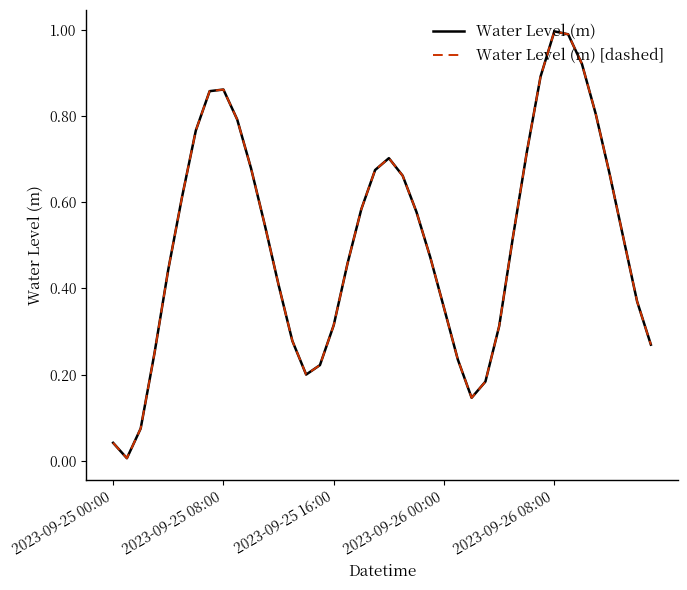

Reading left to right, transcribe all the data shown in this chart.

Water Level (m): 0.0	0.0	0.1	0.2	0.4	0.6	0.8	0.9	0.9	0.8	0.7	0.5	0.4	0.3	0.2	0.2	0.3	0.5	0.6	0.7	0.7	0.7	0.6	0.5	0.4	0.2	0.1	0.2	0.3	0.5	0.7	0.9	1.0	1.0	0.9	0.8	0.7	0.5	0.4	0.3
Water Level (m) [dashed]: 0.0	0.0	0.1	0.2	0.4	0.6	0.8	0.9	0.9	0.8	0.7	0.5	0.4	0.3	0.2	0.2	0.3	0.5	0.6	0.7	0.7	0.7	0.6	0.5	0.4	0.2	0.1	0.2	0.3	0.5	0.7	0.9	1.0	1.0	0.9	0.8	0.7	0.5	0.4	0.3